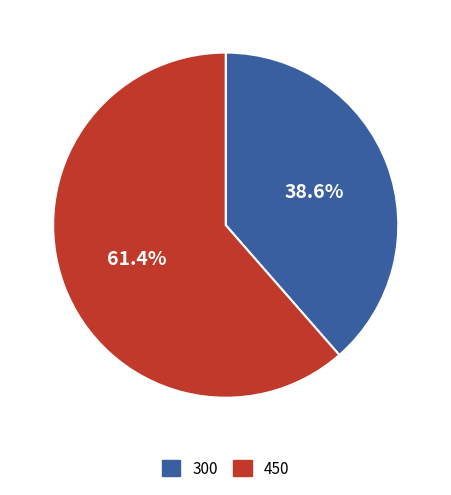

True or false: 450 accounts for 47% of the total.

False